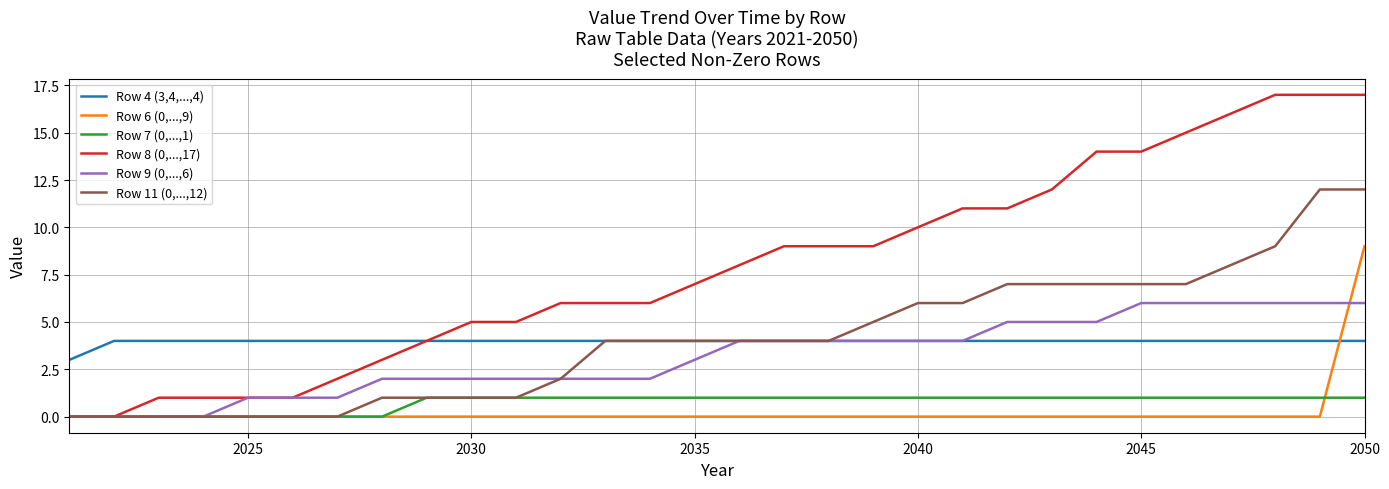

Rank the series by their maximum value, from lowest to highest.

Row 7 (0,...,1), Row 4 (3,4,...,4), Row 9 (0,...,6), Row 6 (0,...,9), Row 11 (0,...,12), Row 8 (0,...,17)